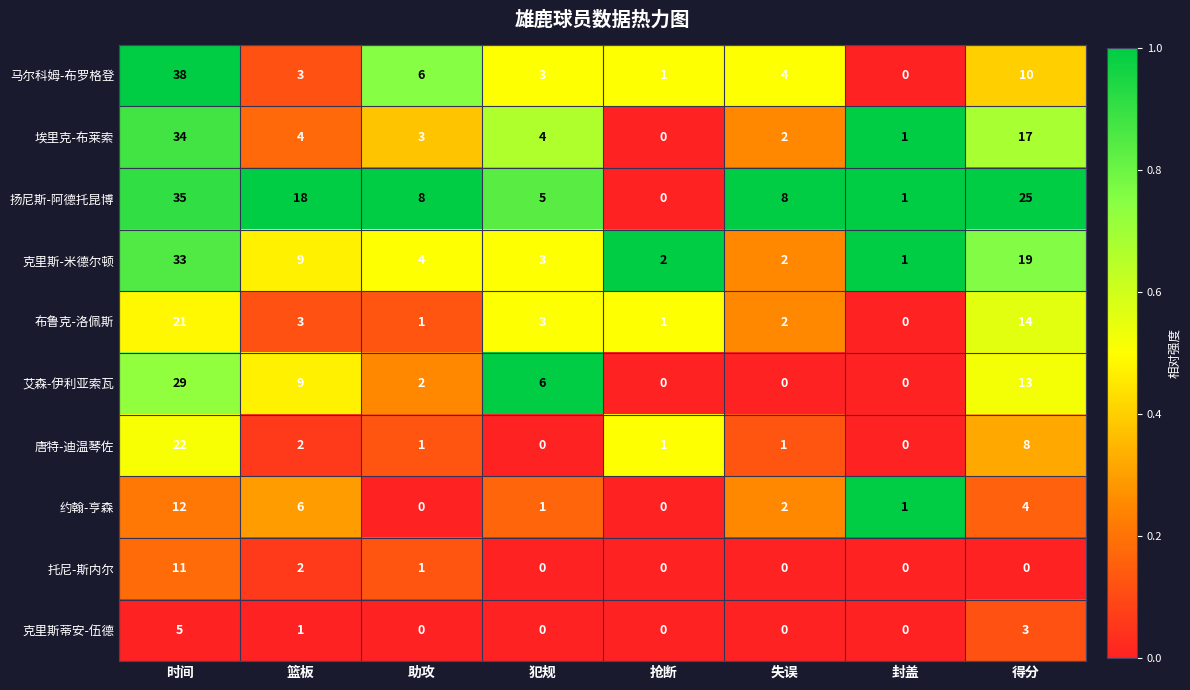

Which label corresponds to the largest value in the chart?

时间